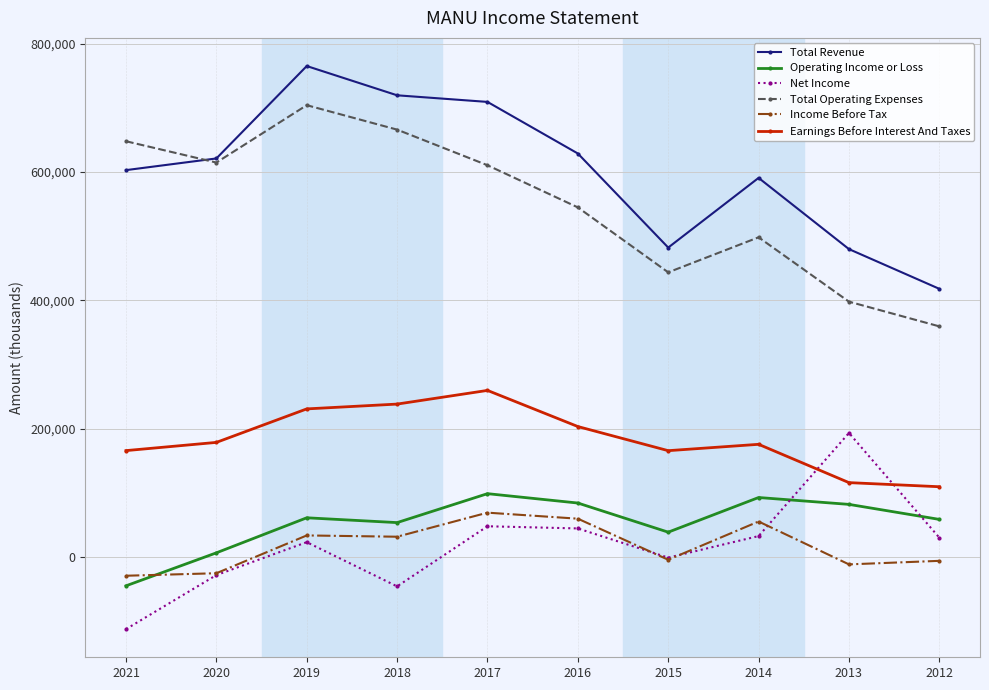

True or false: Total Operating Expenses and Net Income cross at least once.

False